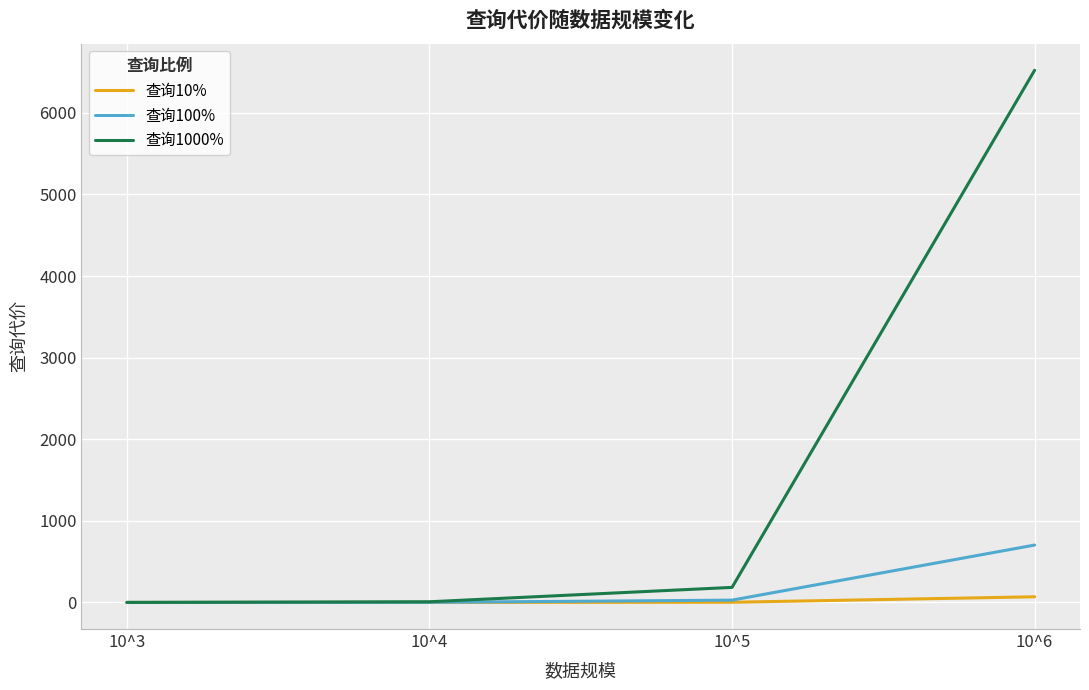

How many lines are shown in the chart?

3